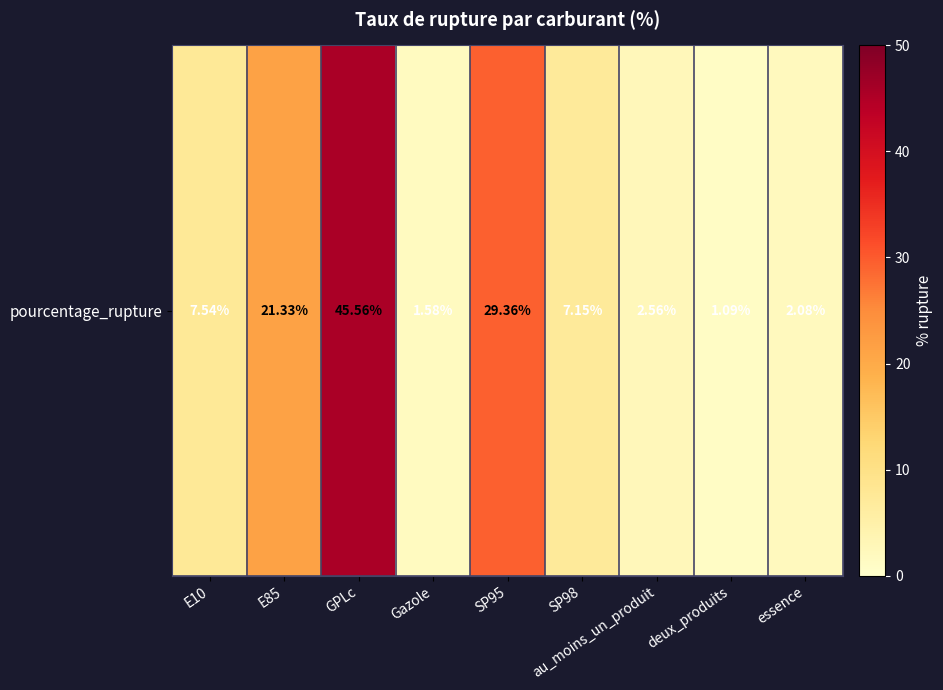

Is it true that the value at E85 is 7.0?

False